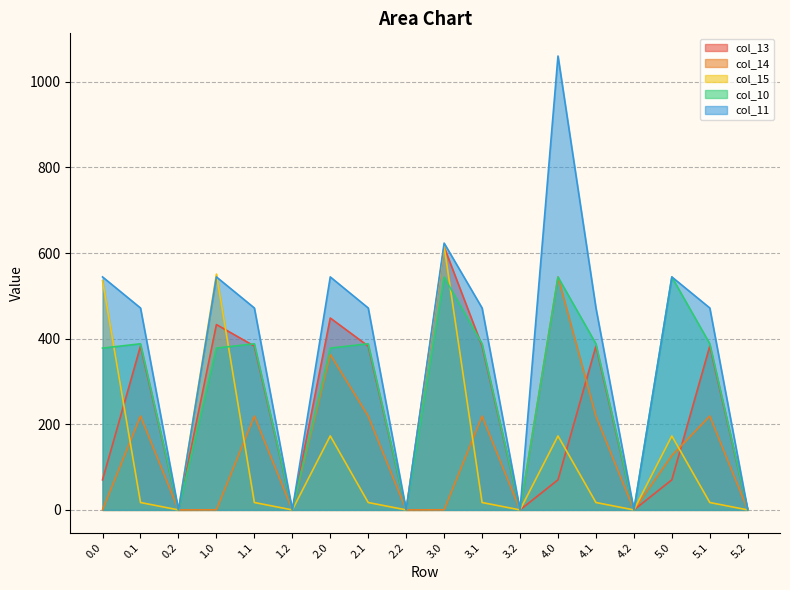

How many lines are shown in the chart?

5